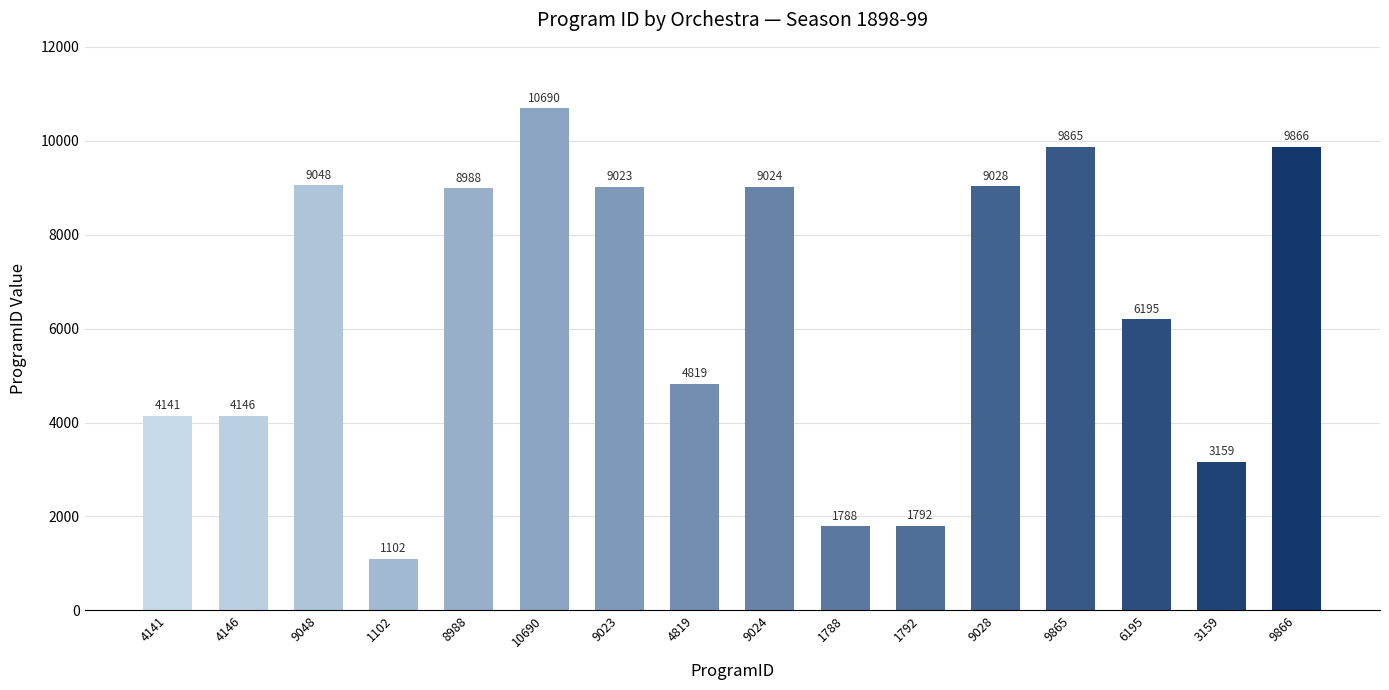

What is the smallest value displayed?

1102